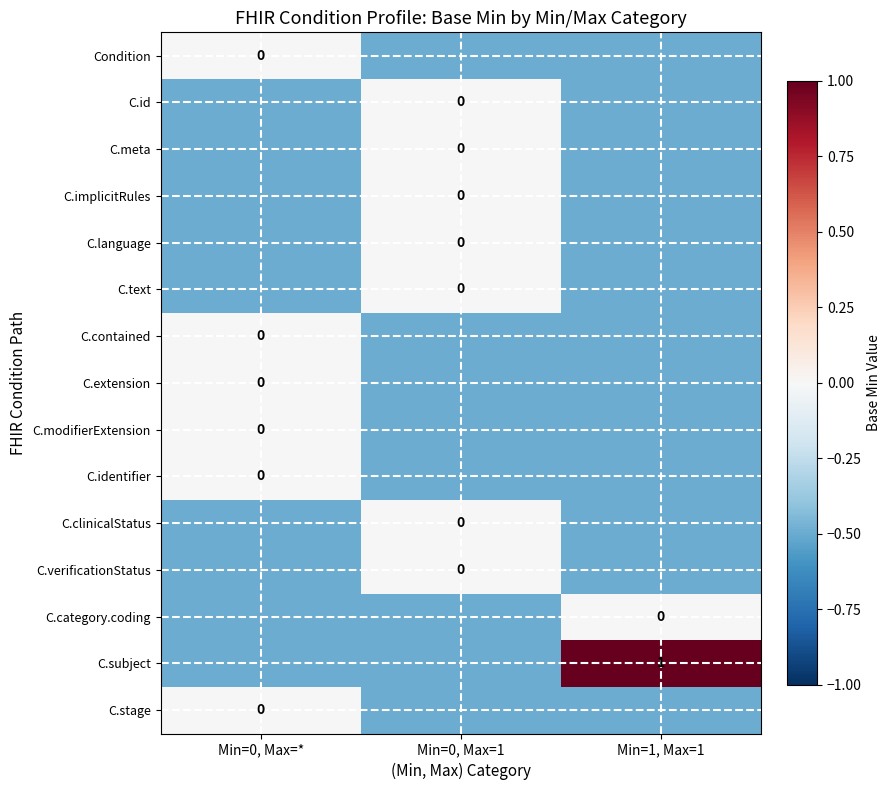

True or false: C.subject has a value of 1.6 at Min=1, Max=1.

False